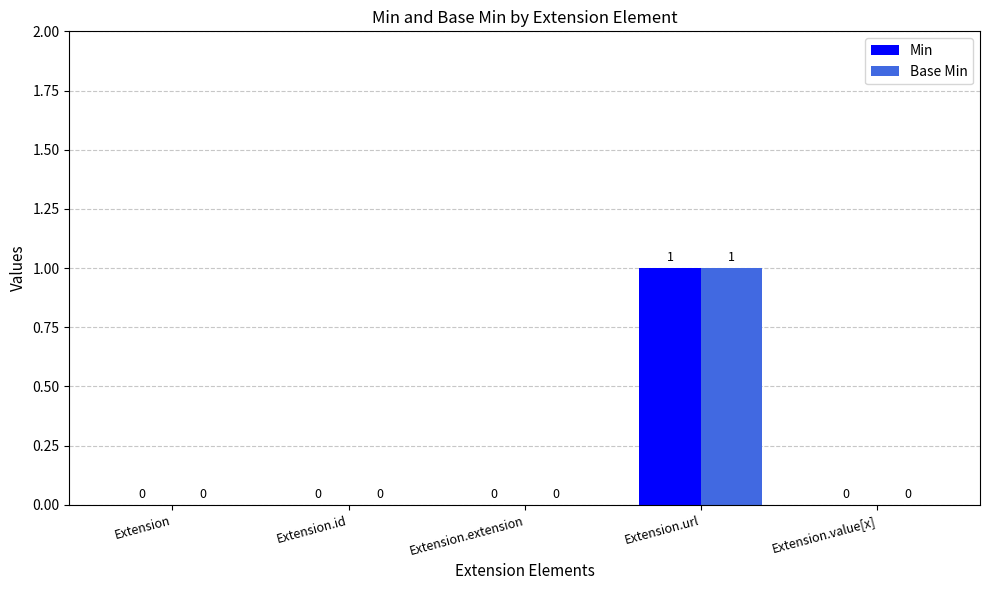

At which label does Base Min reach its peak?

Extension.url